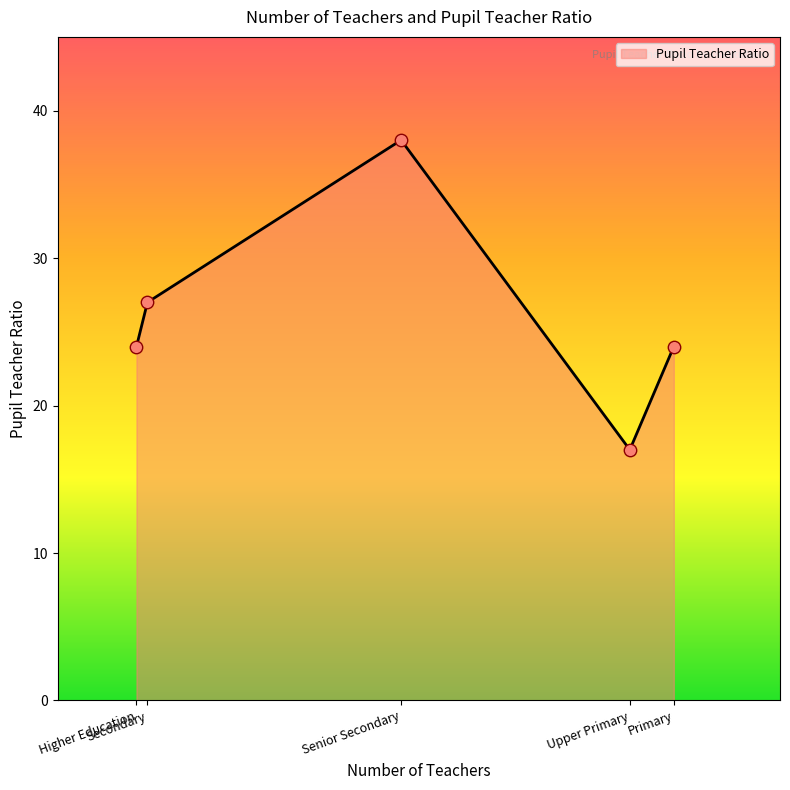

What is the ratio of the value at Secondary to the value at Primary?

1.1